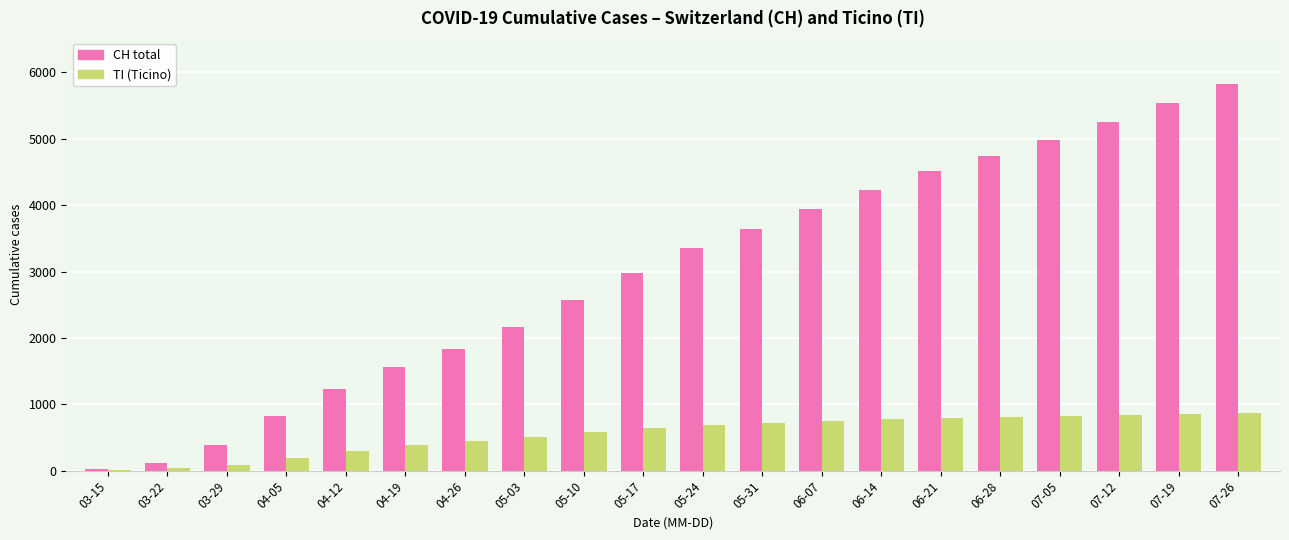

Are the bars grouped side by side (vs. stacked)?

Yes